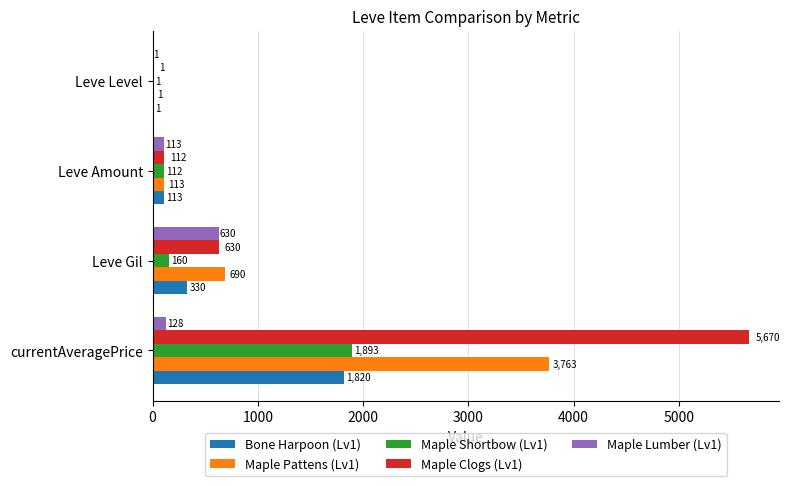

At which label is Maple Clogs (Lv1) closest to 2835?

Leve Gil